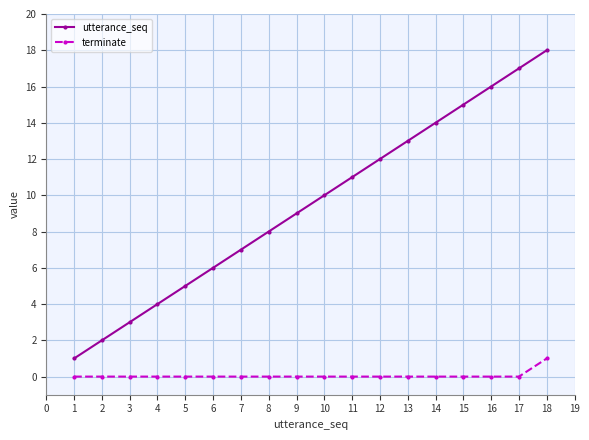

The value of terminate at 15 is -1. True or false?

False